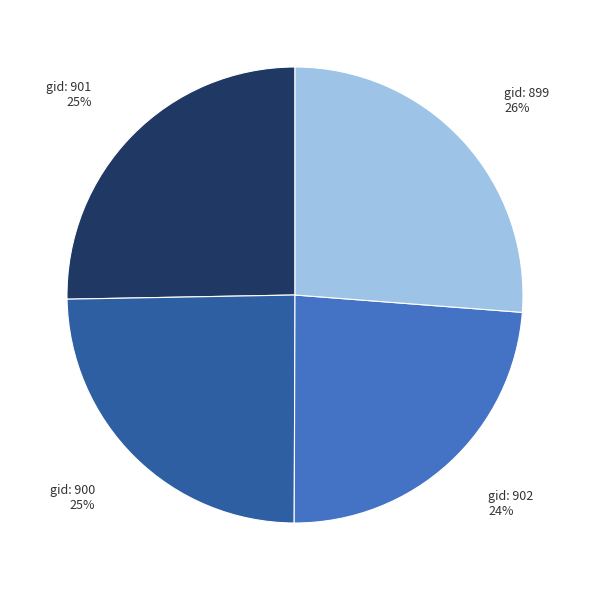

To the nearest percent, what is the average slice percentage?

25%